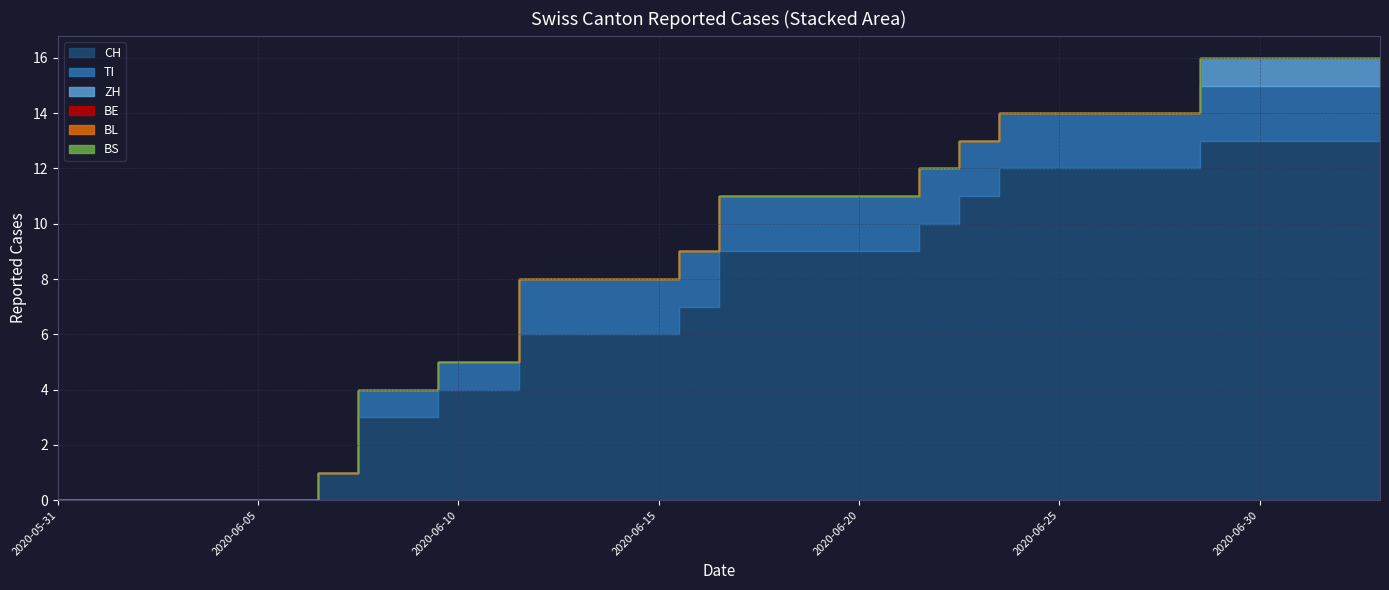

What are all the series names shown in the legend?

CH, TI, ZH, BE, BL, BS